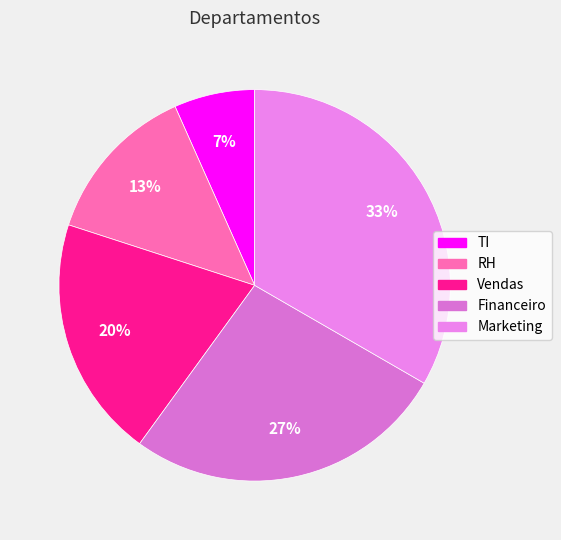

How many slices are in this pie chart?

5